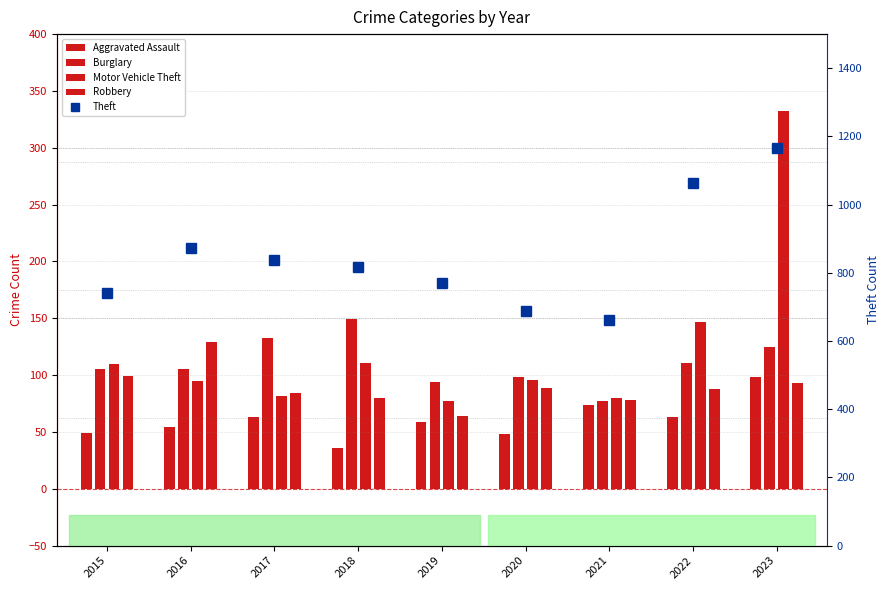

At how many categories does at least one series exceed 1088?

1